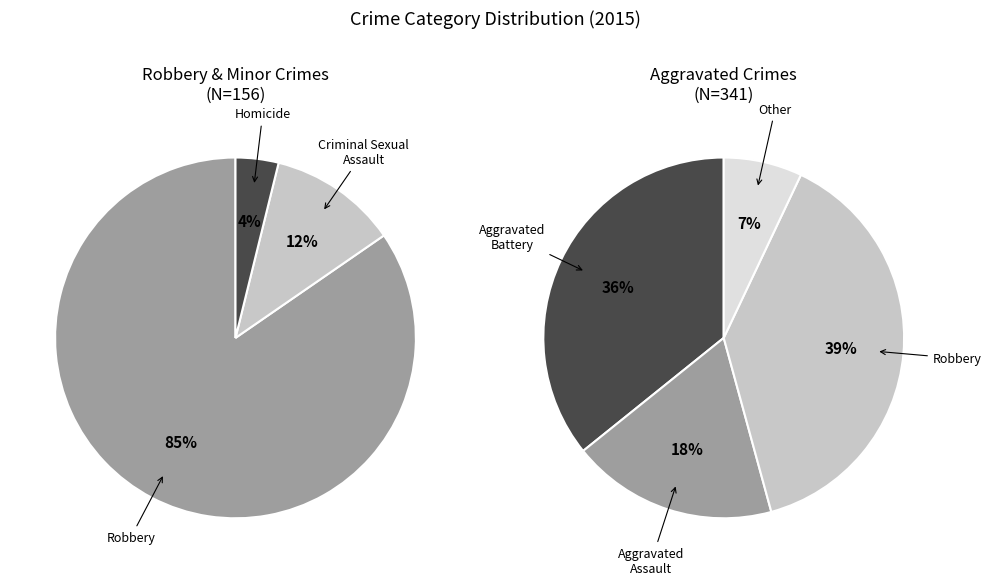

True or false: Robbery accounts for 30% of the total.

False